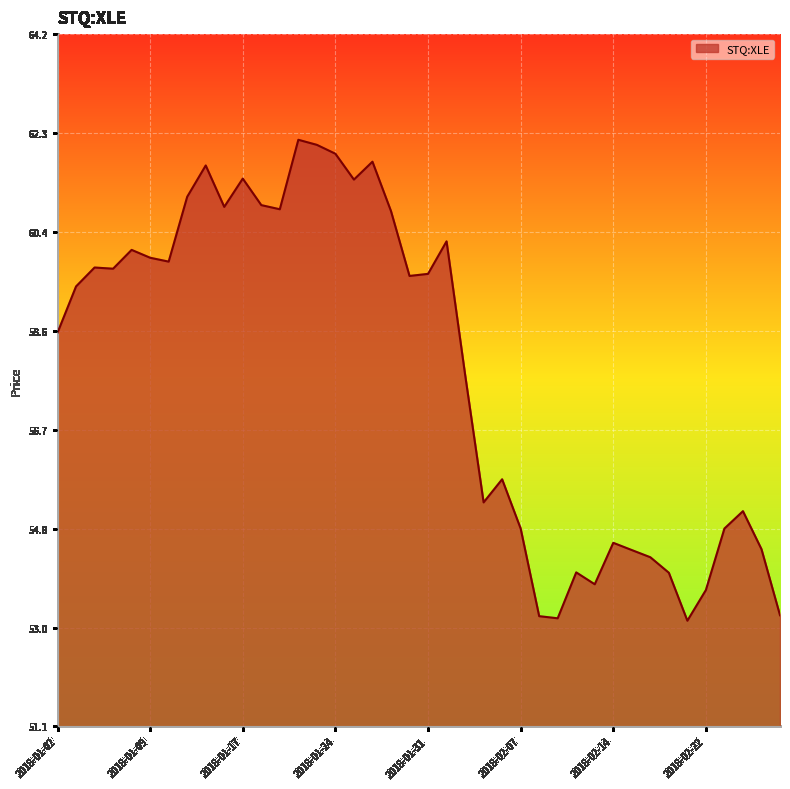

What is the difference between the maximum and minimum values?

9.1